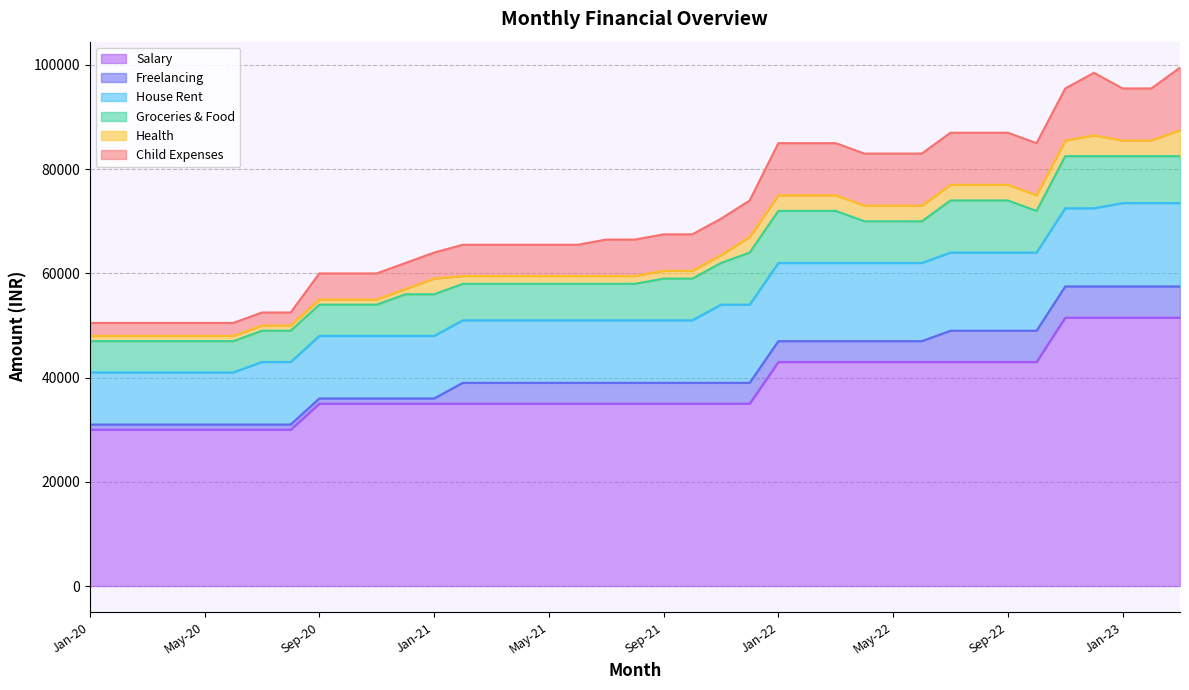

At which category is the sum across all series the highest?

Mar-23